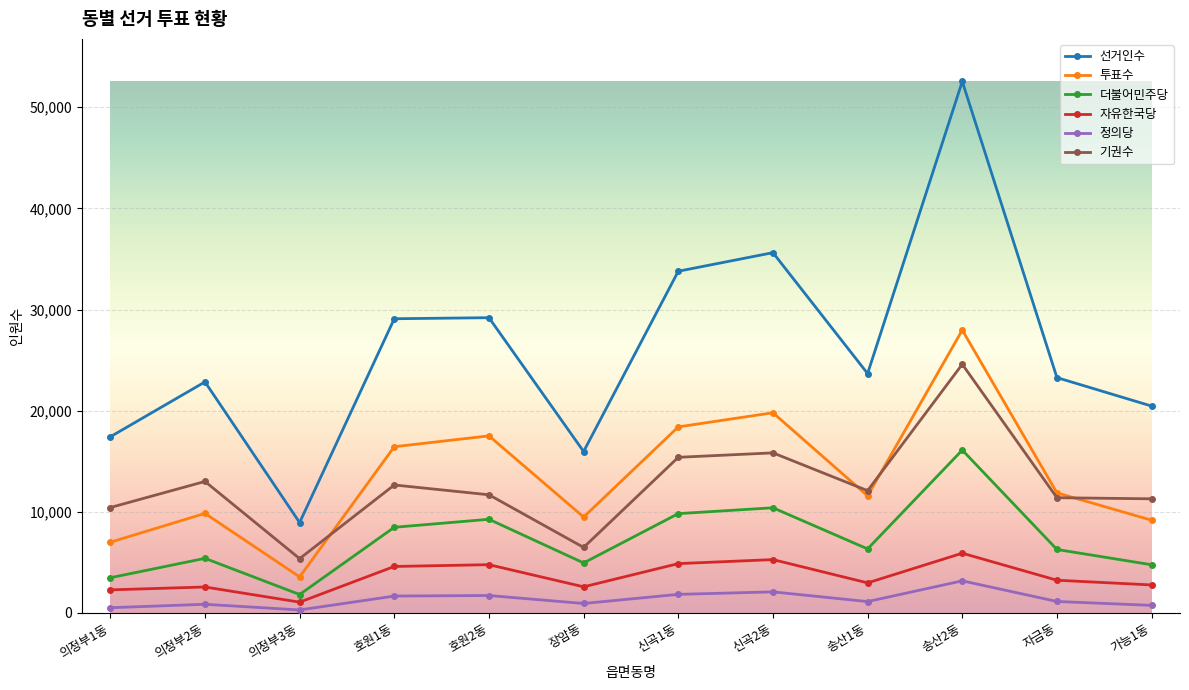

What is the difference between the 자유한국당 values at 의정부3동 and 의정부1동?

1215